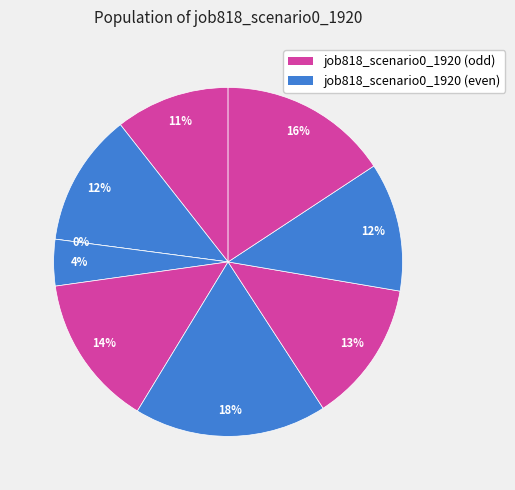

How many slices are in this pie chart?

9